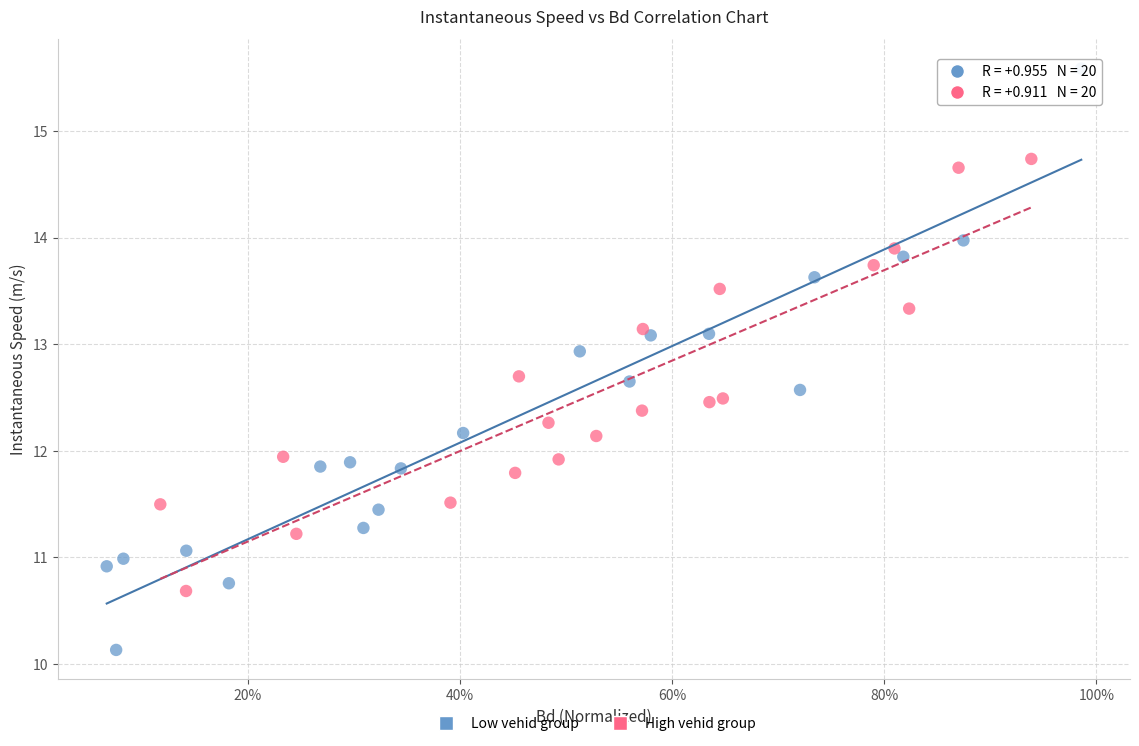

Which series reaches the maximum Y coordinate?

Low vehid group